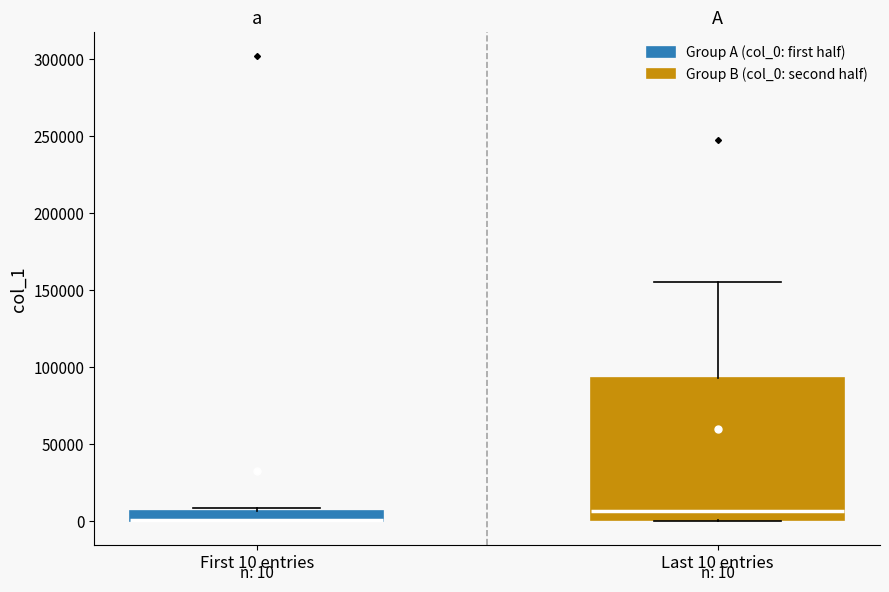

Comparing the boxes themselves (not the whiskers), which one is the tallest?

Last 10 entries